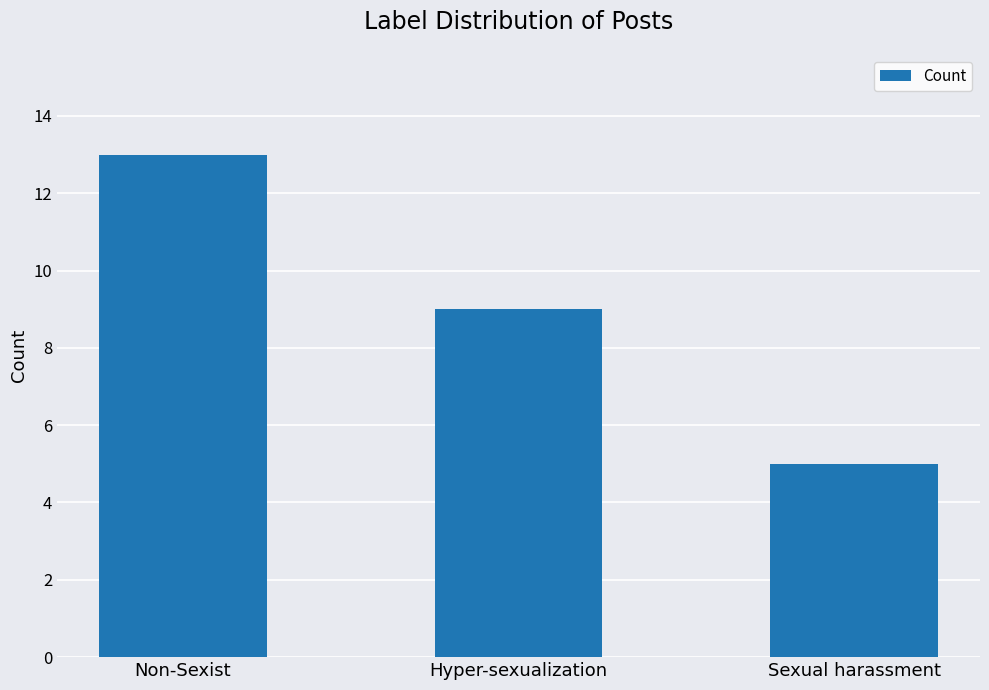

The chart shows a value of 21 at Non-Sexist. True or false?

False